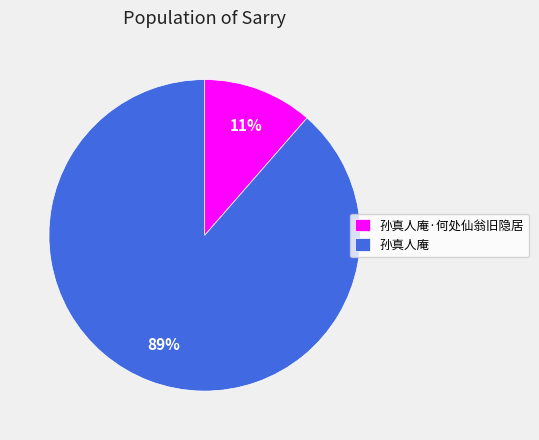

What is the largest slice in the pie chart?

孙真人庵